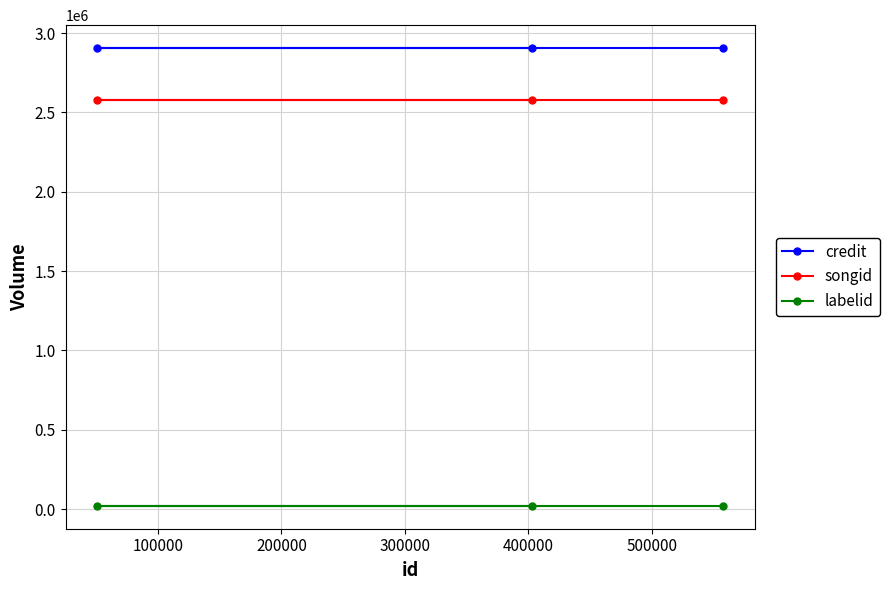

At how many categories does at least one series exceed 727239?

3